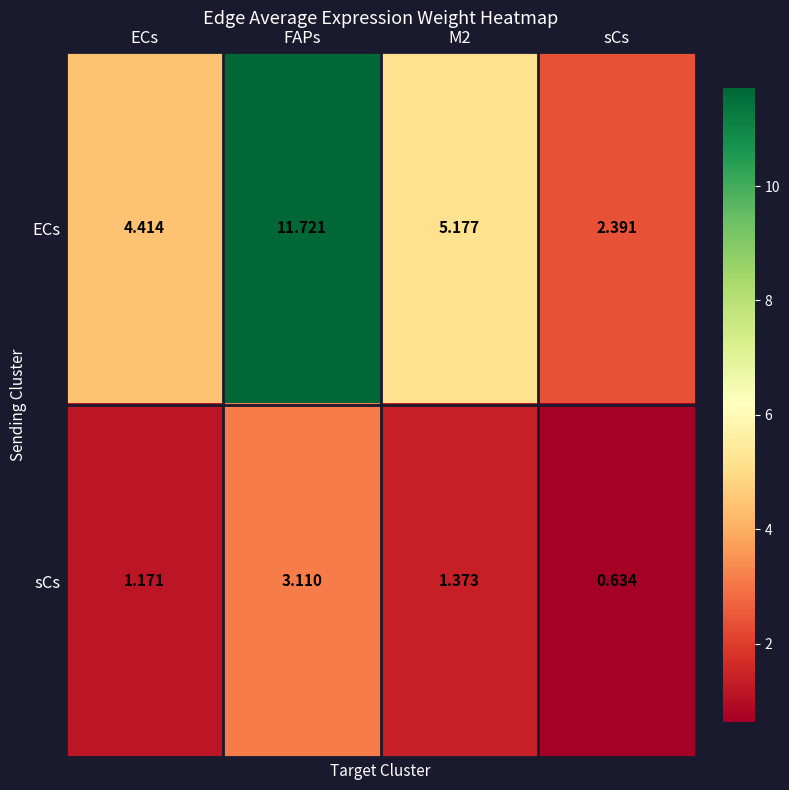

Which label corresponds to the largest value in the chart?

FAPs